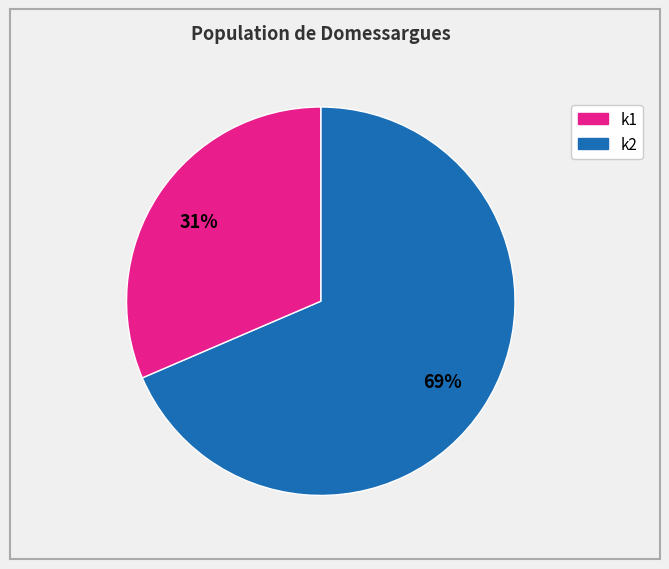

To the nearest percent, what is the average slice percentage?

50%